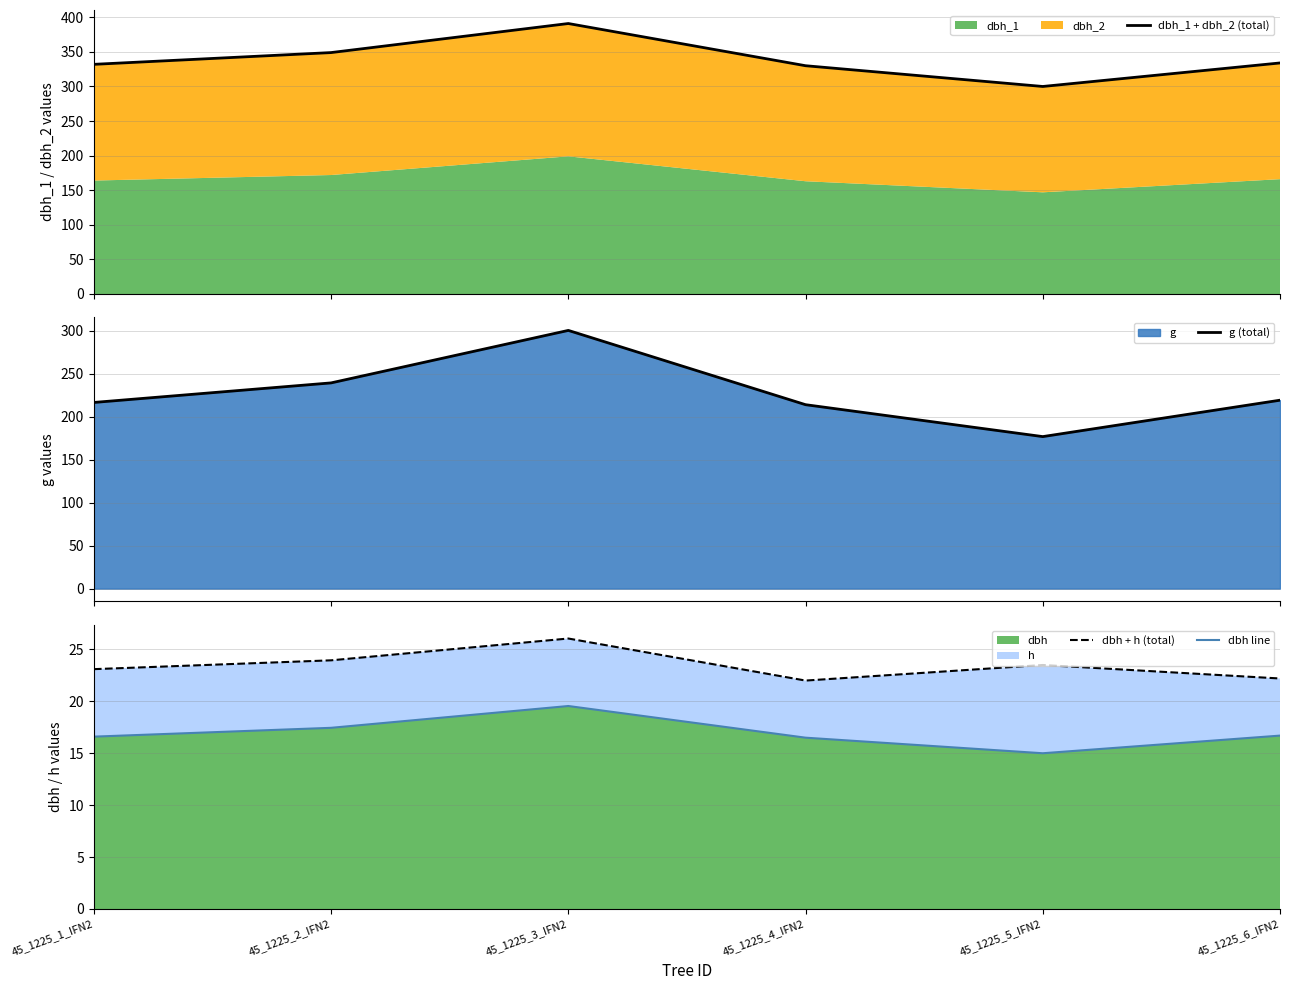

What is the maximum value for g (total)?

300.2